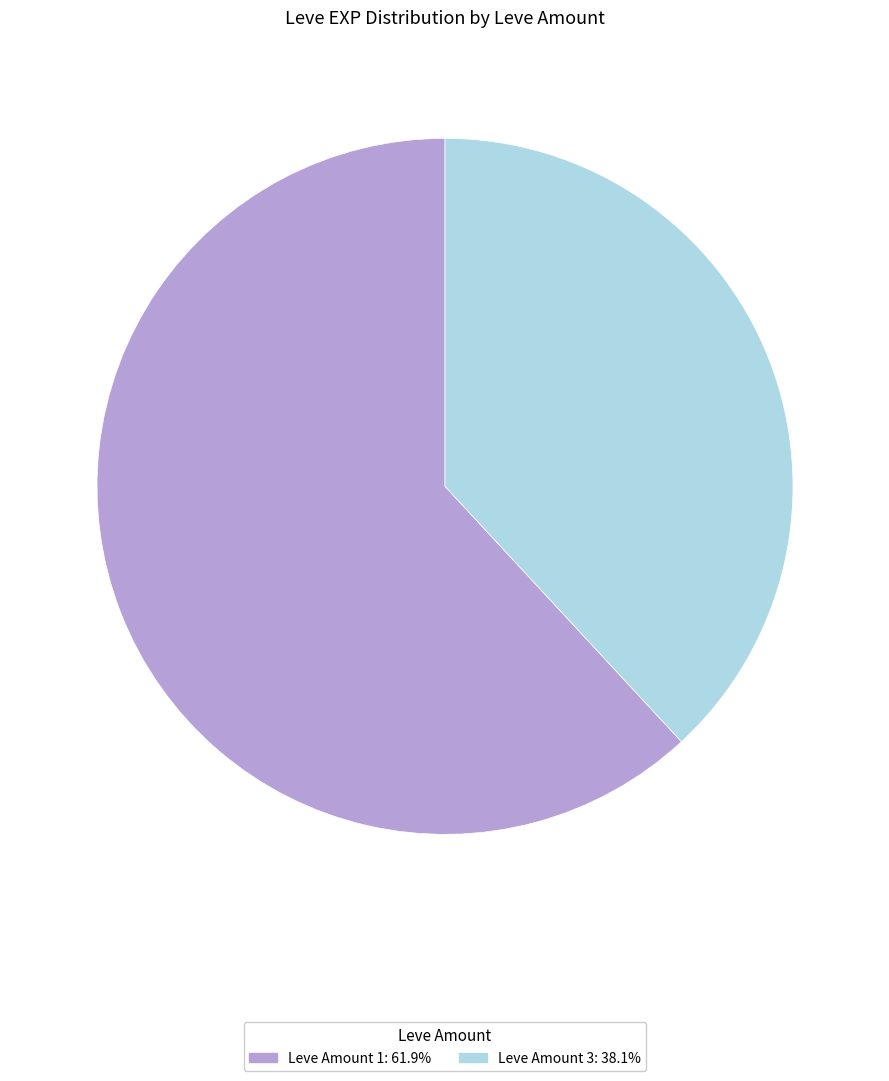

Does any single category account for the majority?

Yes